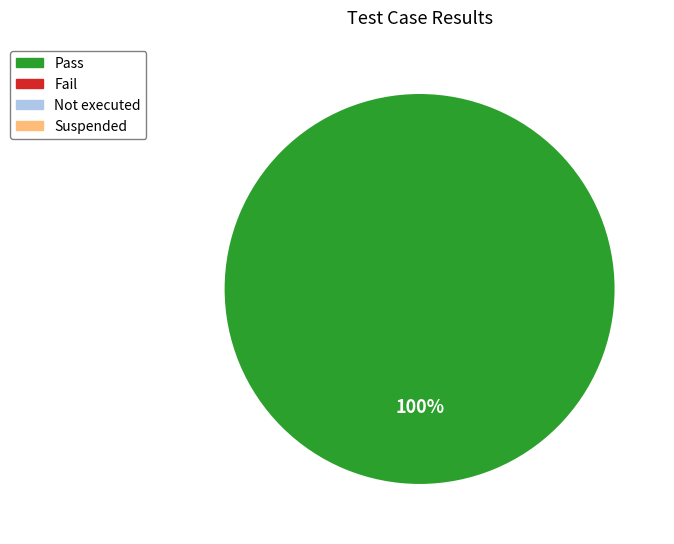

Is there a majority slice in this chart?

Yes